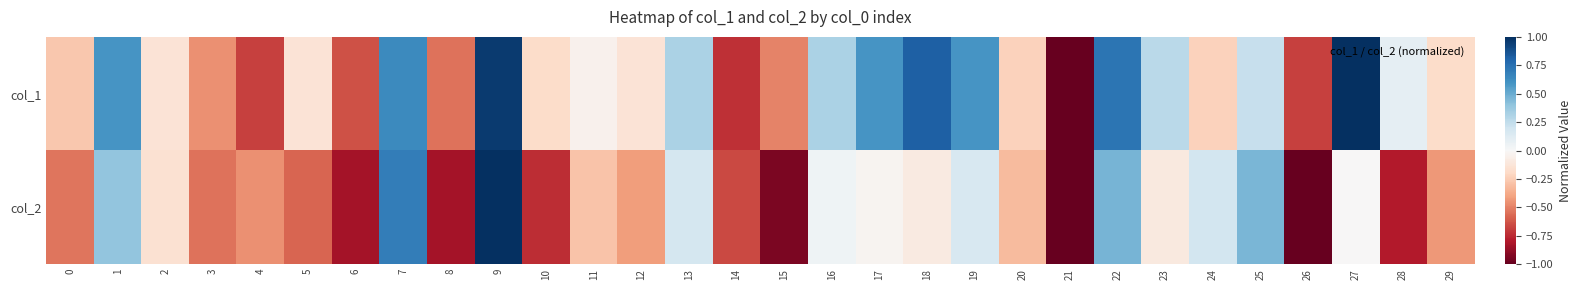

List the series in order of their peak value, lowest first.

col_1, col_2